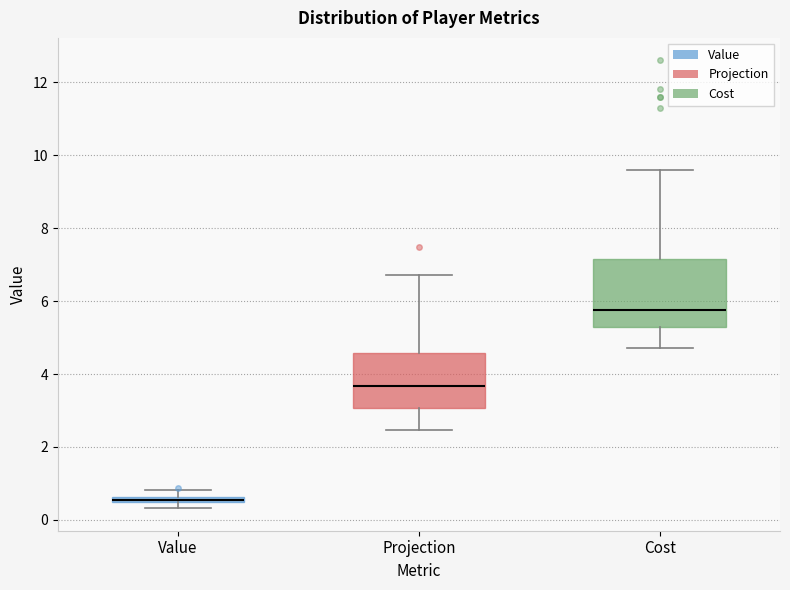

Comparing the boxes themselves (not the whiskers), which one is the tallest?

Cost